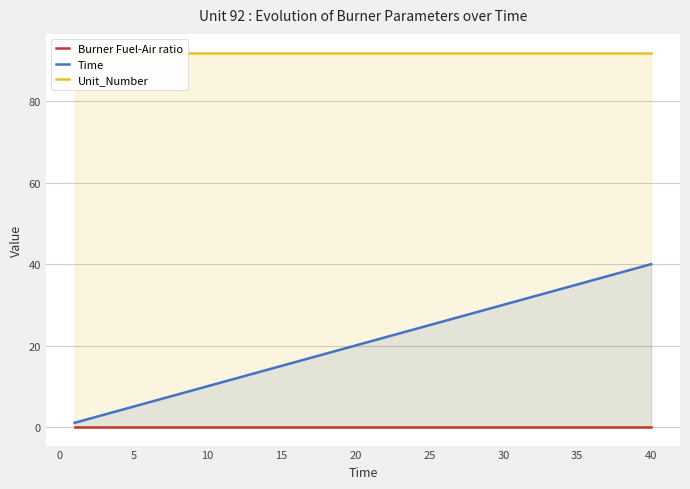

The value of Burner Fuel-Air ratio at 20 is 0.0. True or false?

True